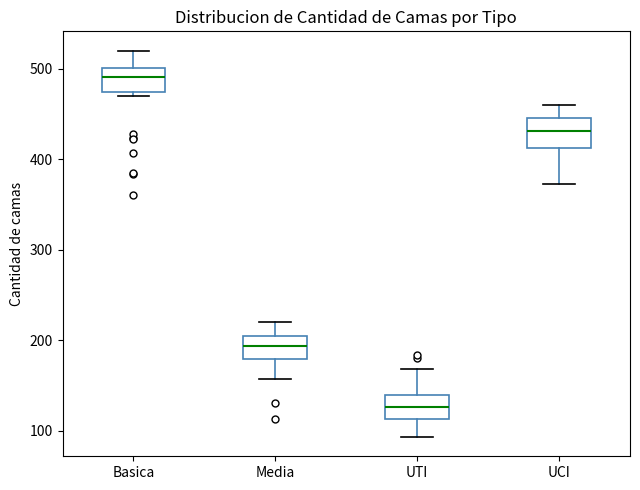

Which box has the lowest median line?

UTI